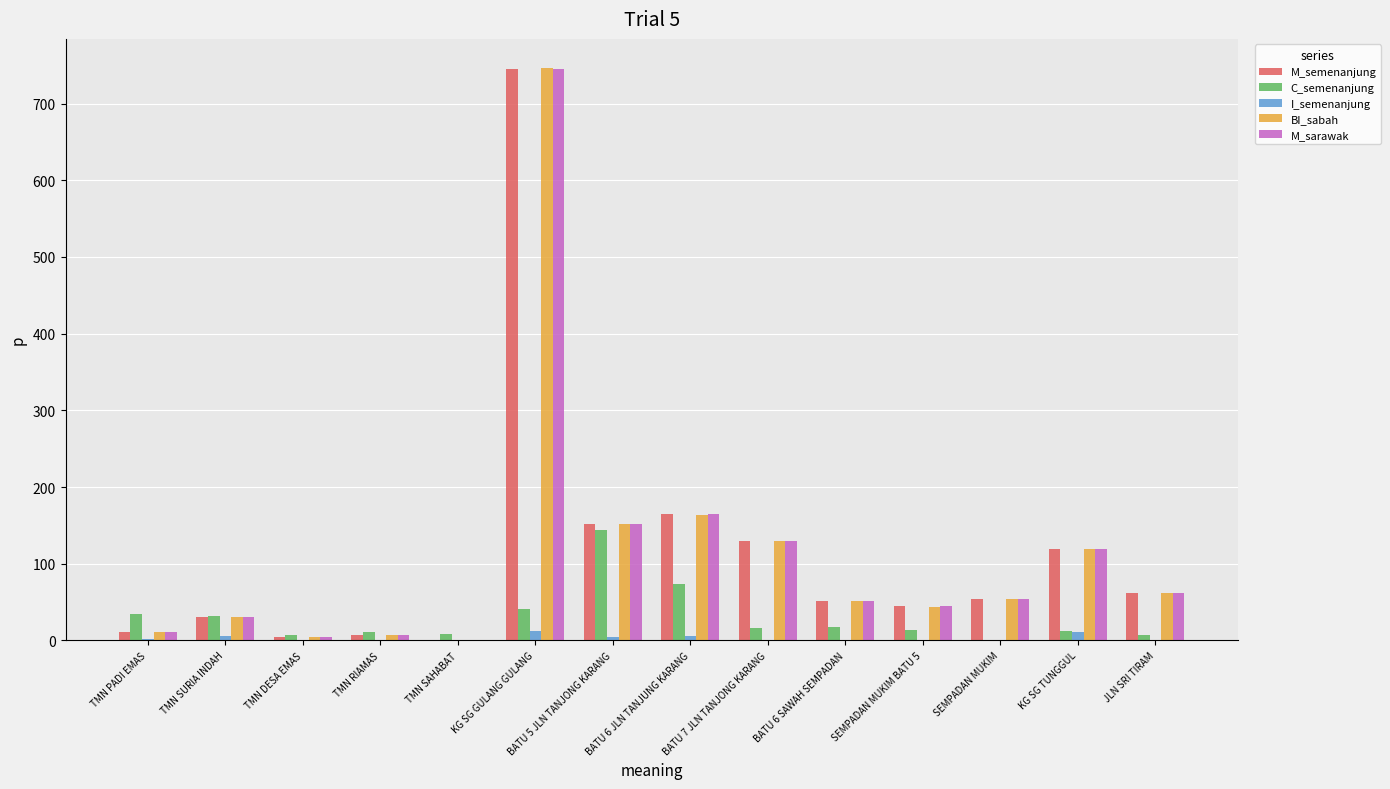

Is it true that M_semenanjung equals 57 at BATU 6 JLN TANJUNG KARANG?

False